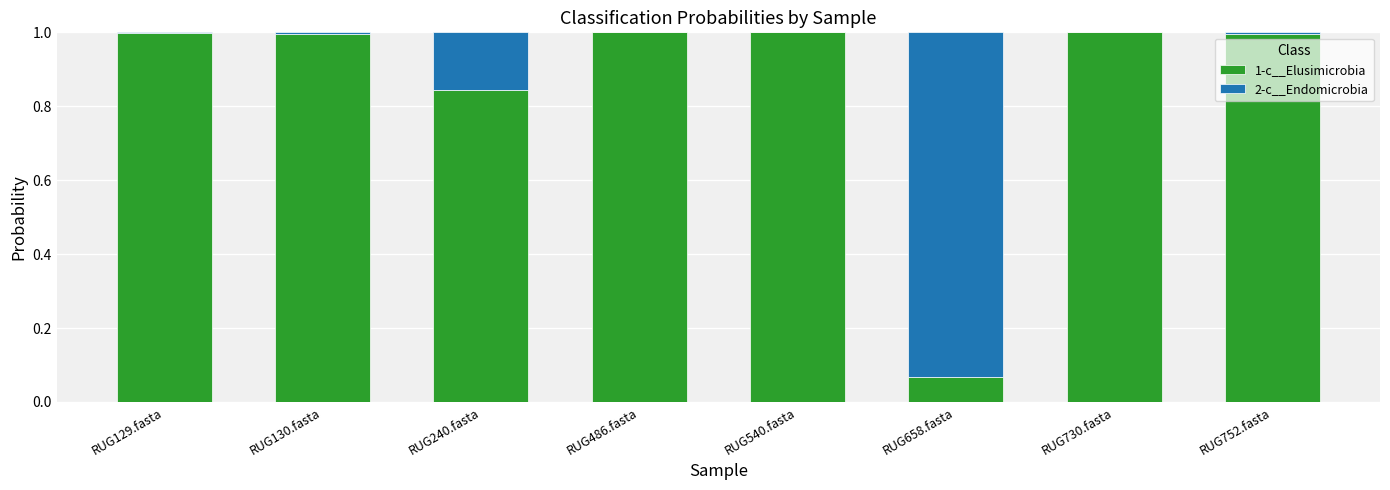

What is the total value across all series at RUG658.fasta?

1.0